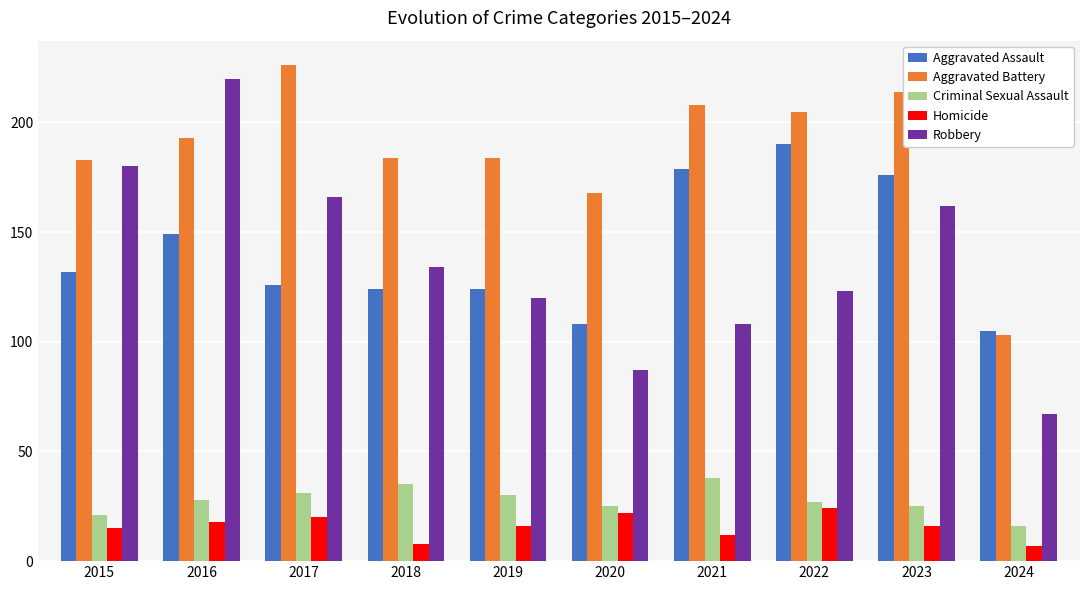

How many values in the Robbery series are below 134?

5